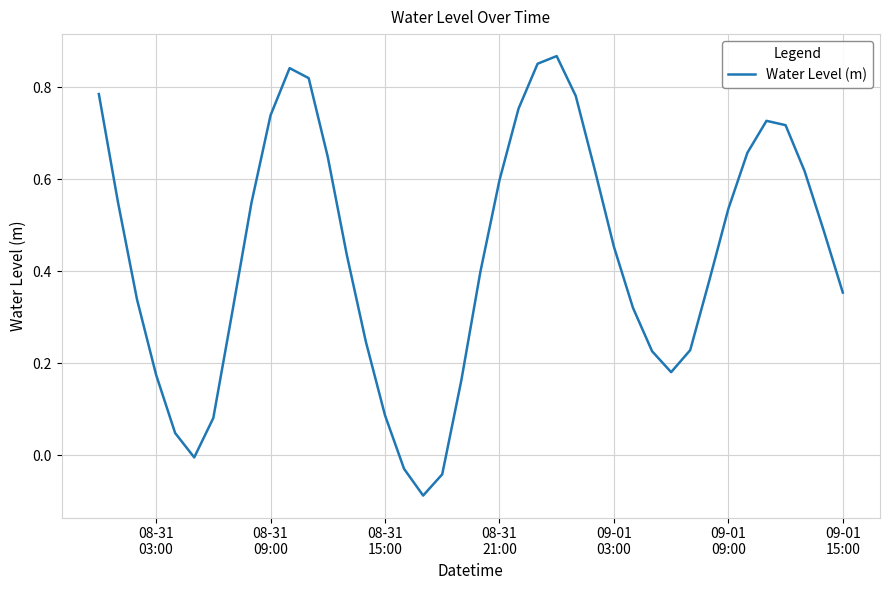

What is the minimum value shown in the chart?

-0.1